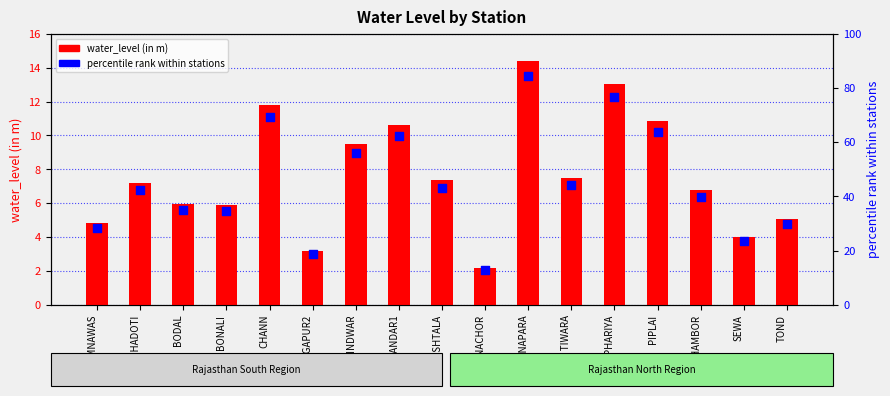

At how many categories does at least one series exceed 61?

5